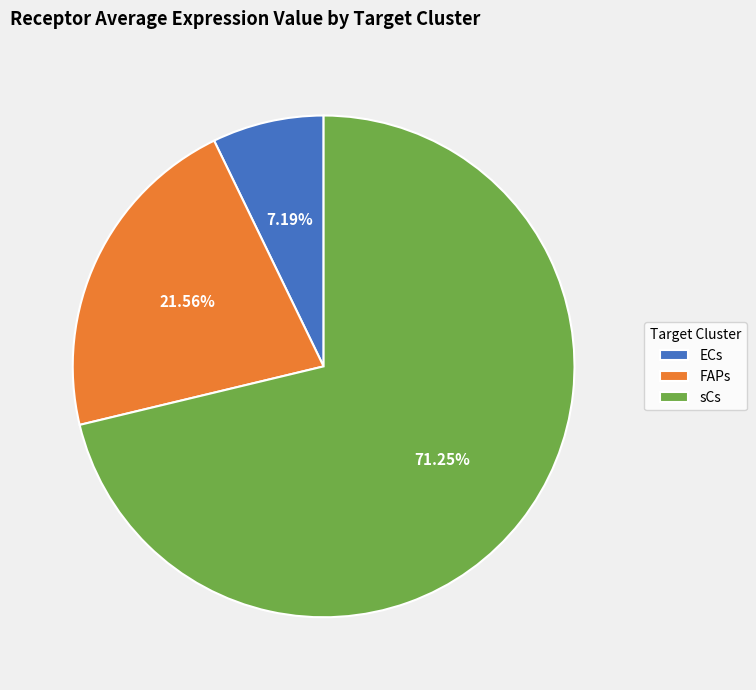

Which slice is the smallest?

ECs